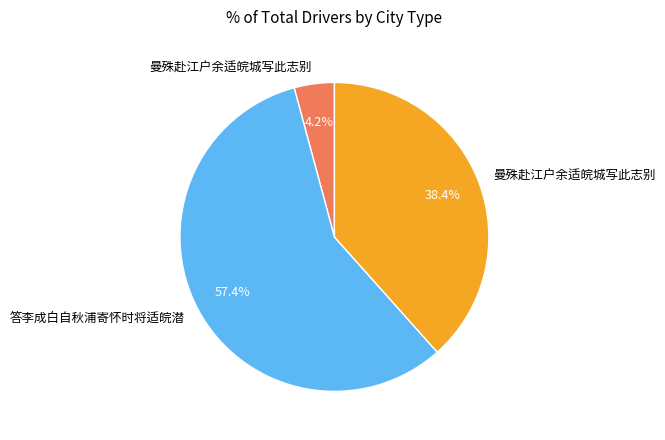

Is there a majority slice in this chart?

Yes